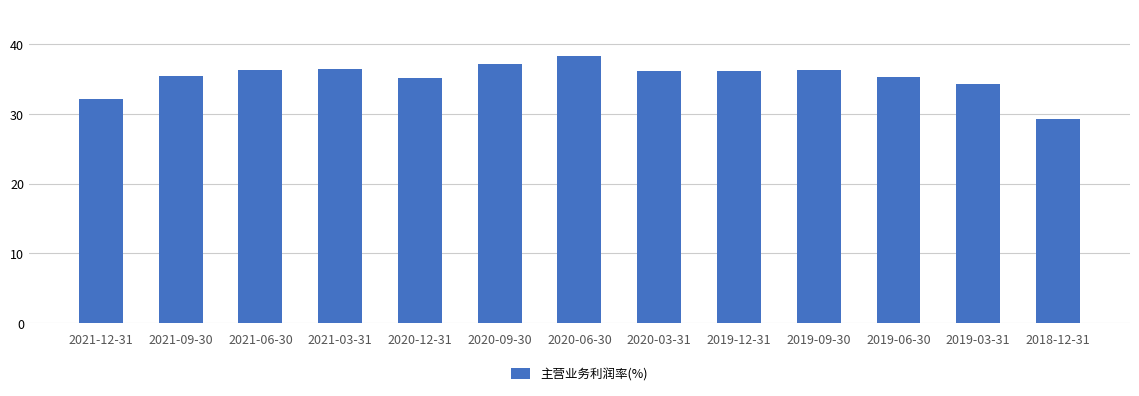

What is the difference between the maximum and minimum values?

9.1